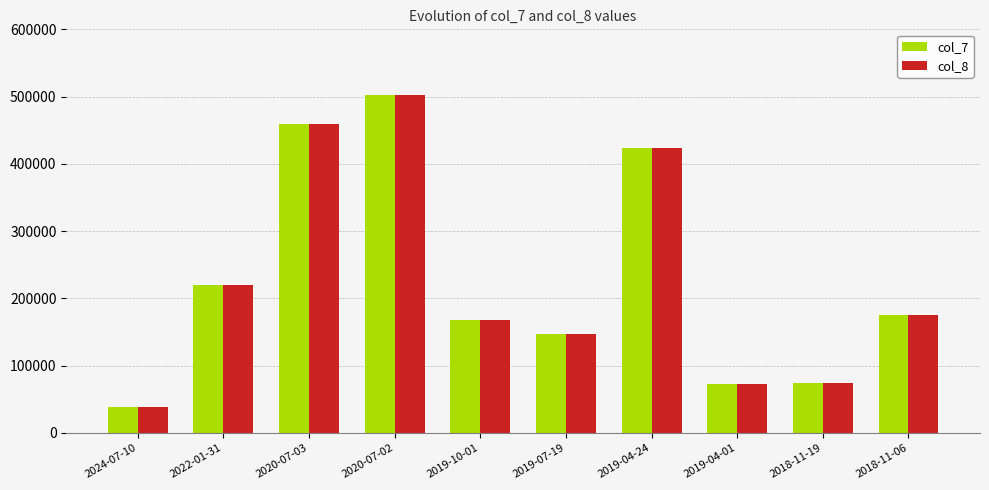

Is it true that col_8 equals 109264 at 2018-11-19?

False